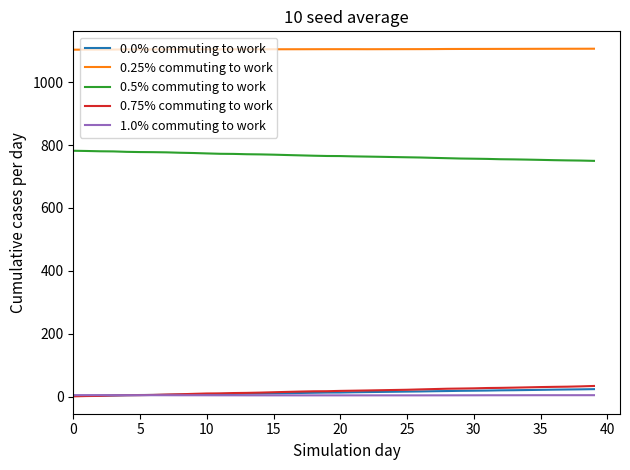

True or false: 0.0% commuting to work and 0.5% commuting to work intersect in this chart.

False